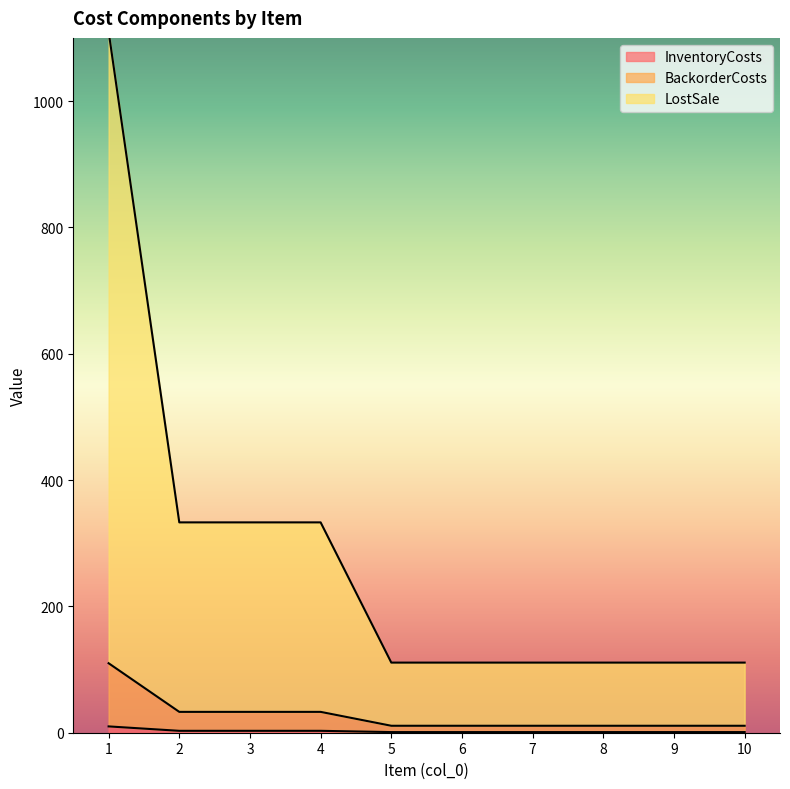

True or false: InventoryCosts and LostSale cross at least once.

False